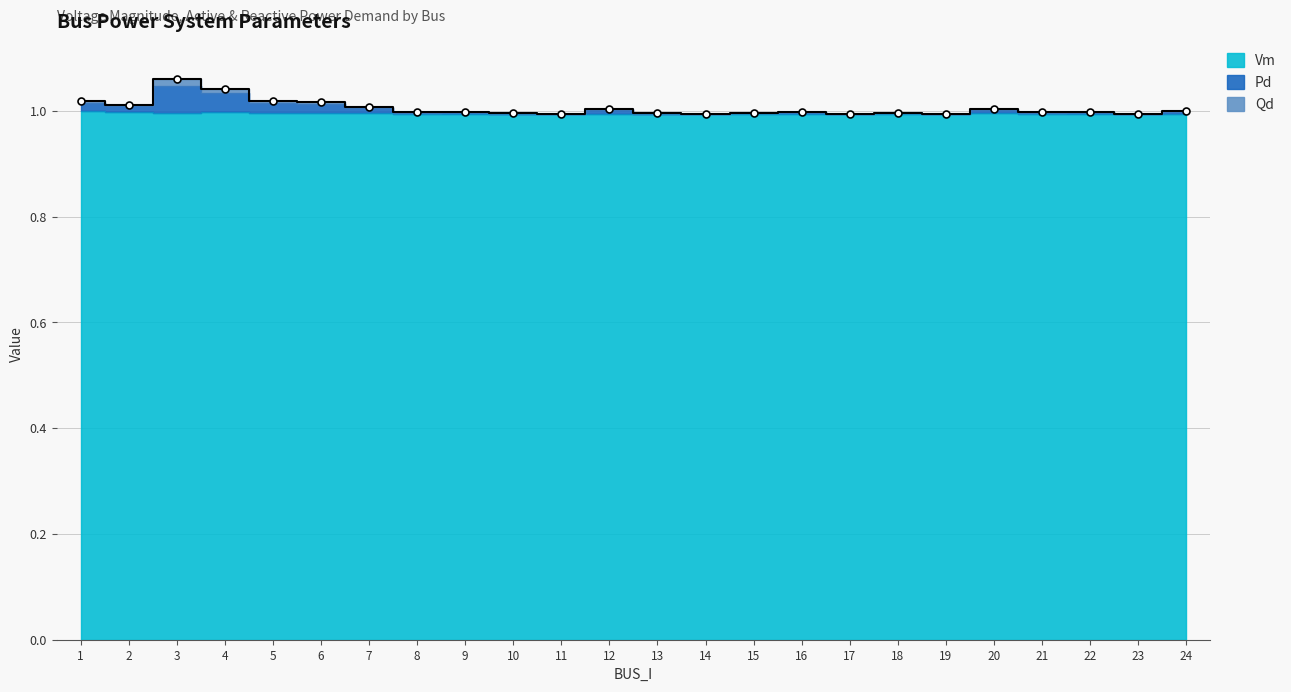

What is the sum of all Vm values?

23.9